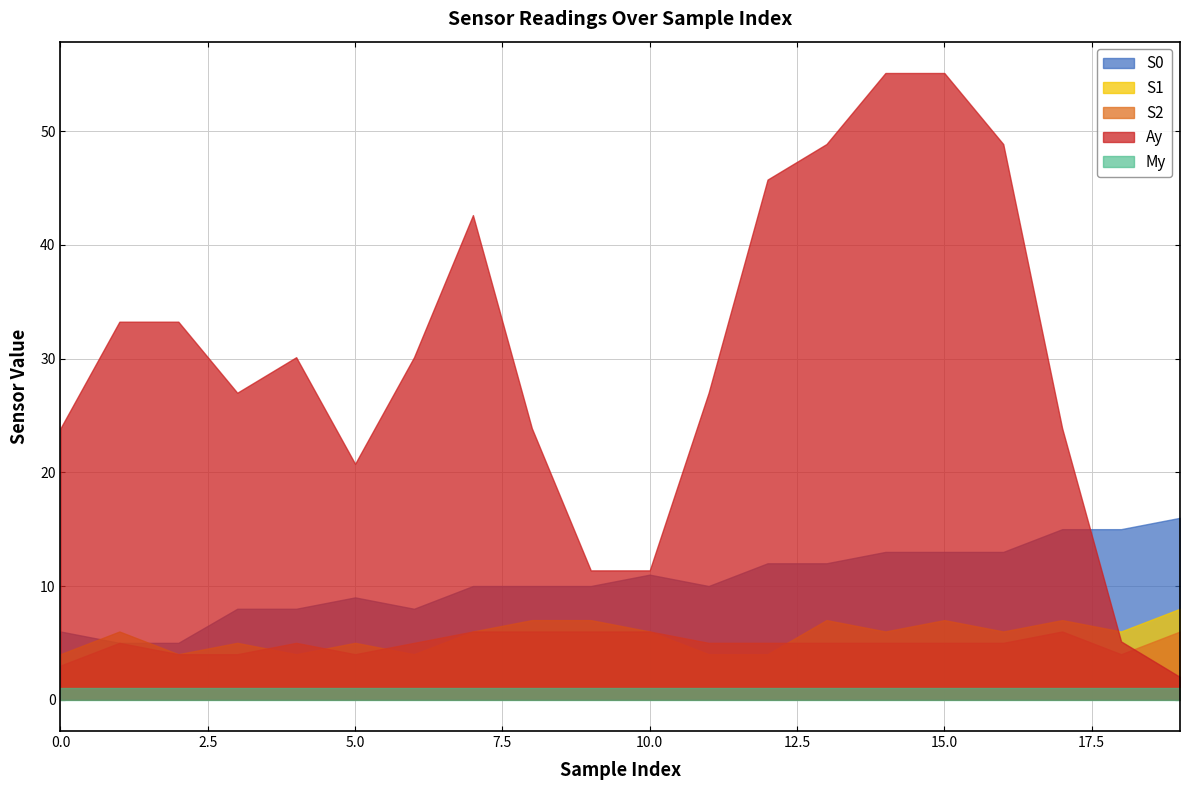

Which series has the largest range (max minus min)?

Ay